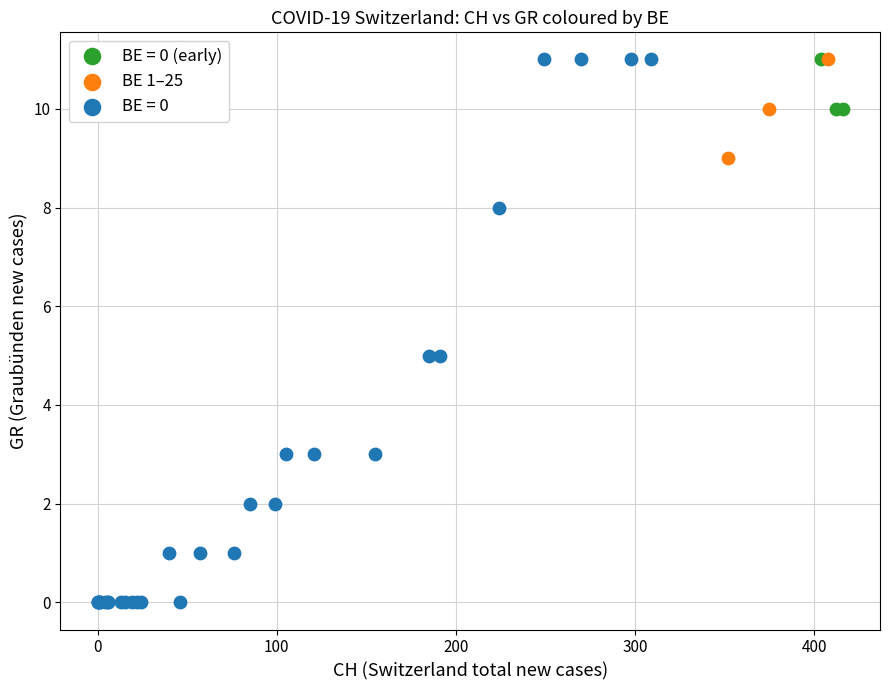

Which series has the widest spread of Y values?

BE = 0